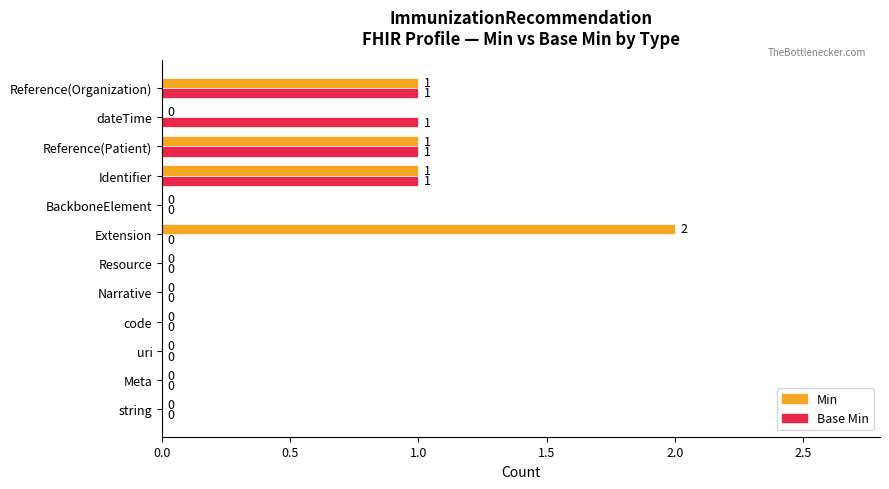

Which series has the largest total across all categories?

Min